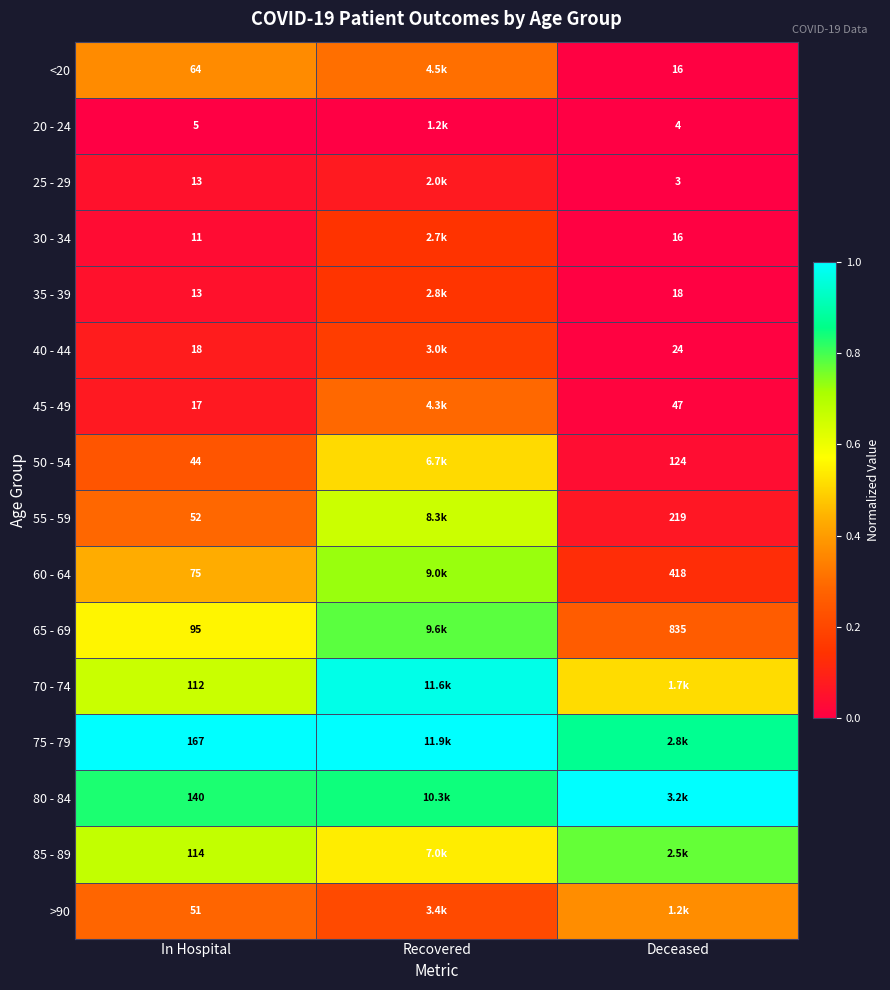

Which label corresponds to the largest value in the chart?

Recovered